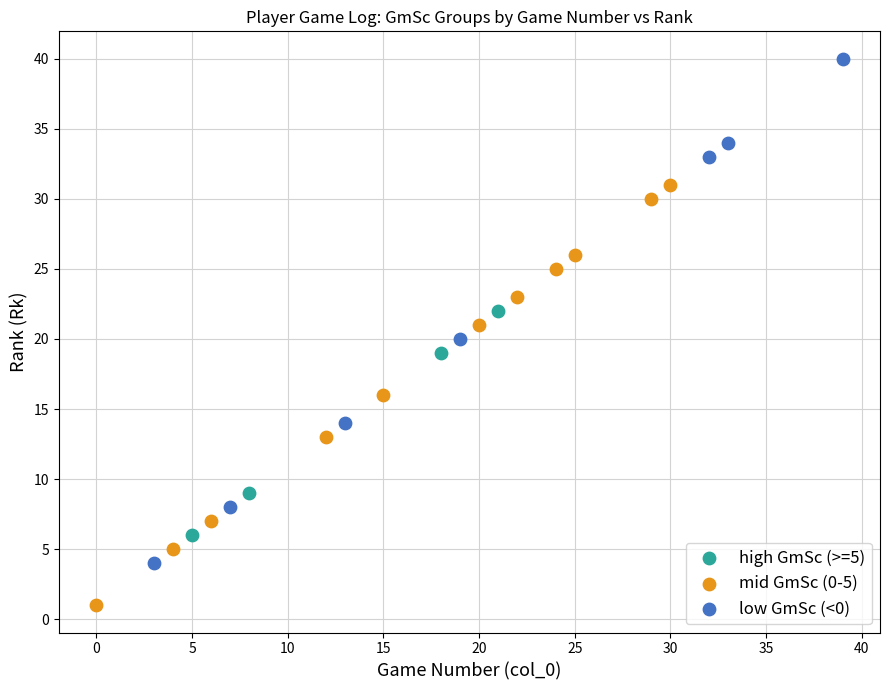

What are all the series names shown in the legend?

high GmSc (>=5), mid GmSc (0-5), low GmSc (<0)